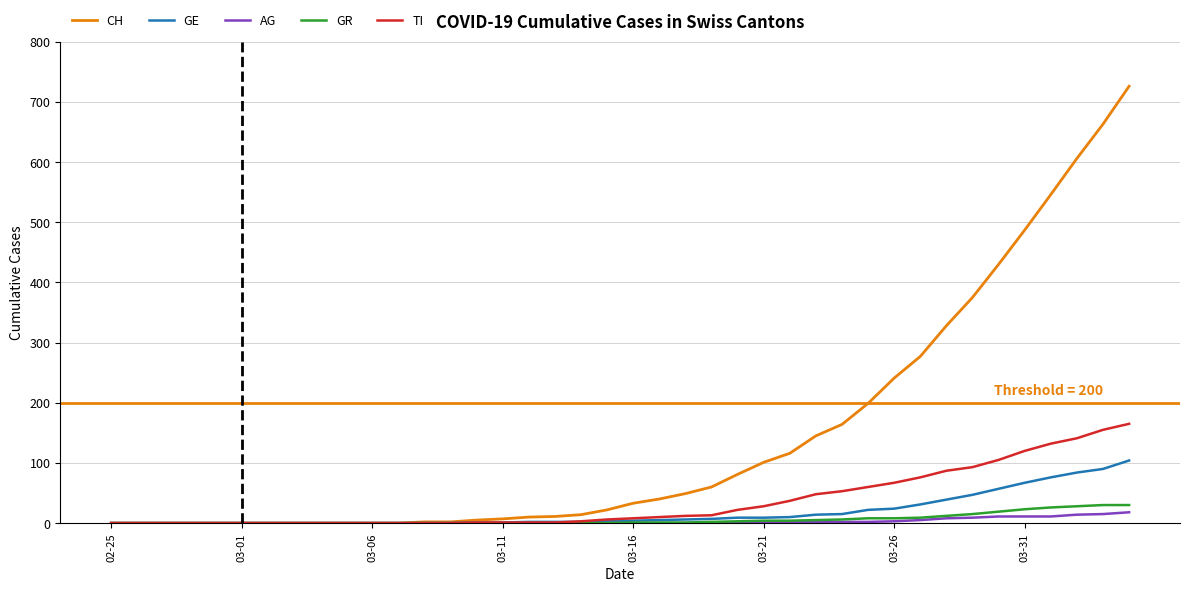

What is the maximum value shown in the chart?

726